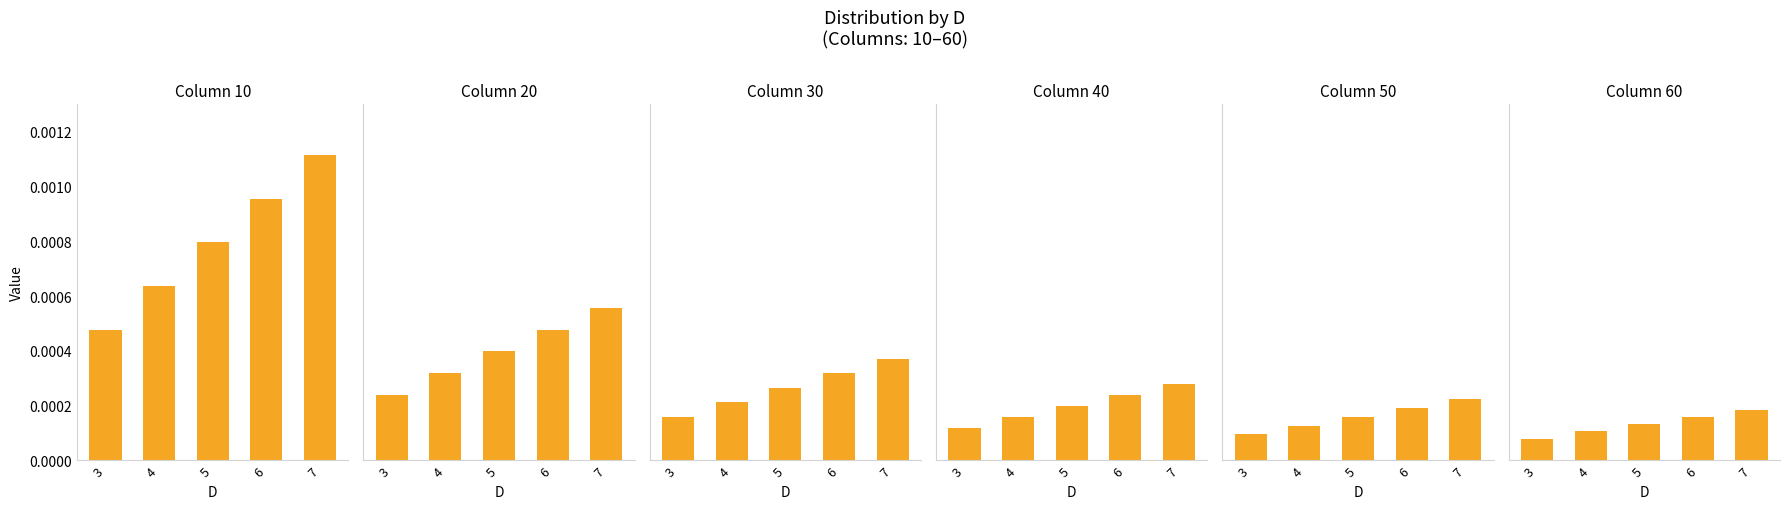

At which category does the chart reach its minimum across all series?

3